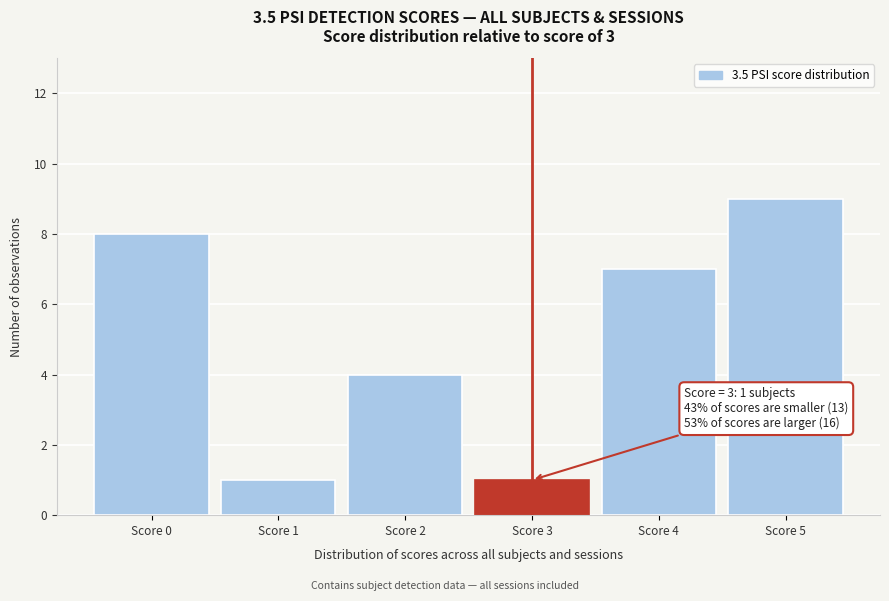

Over which range of the x-axis is the bar tallest?

4.5 to 5.5